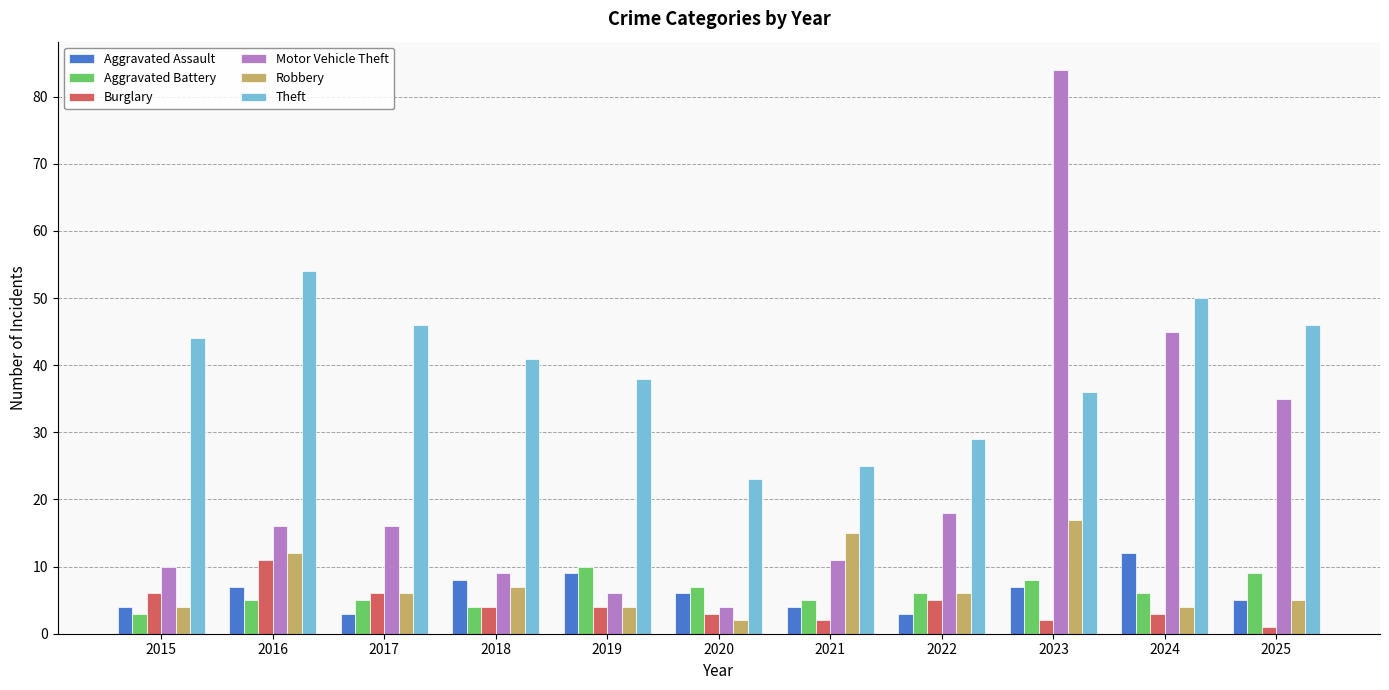

Reading left to right, what are all the values shown in this chart?

Aggravated Assault: 2015=4	2016=7	2017=3	2018=8	2019=9	2020=6	2021=4	2022=3	2023=7	2024=12	2025=5
Aggravated Battery: 2015=3	2016=5	2017=5	2018=4	2019=10	2020=7	2021=5	2022=6	2023=8	2024=6	2025=9
Burglary: 2015=6	2016=11	2017=6	2018=4	2019=4	2020=3	2021=2	2022=5	2023=2	2024=3	2025=1
Motor Vehicle Theft: 2015=10	2016=16	2017=16	2018=9	2019=6	2020=4	2021=11	2022=18	2023=84	2024=45	2025=35
Robbery: 2015=4	2016=12	2017=6	2018=7	2019=4	2020=2	2021=15	2022=6	2023=17	2024=4	2025=5
Theft: 2015=44	2016=54	2017=46	2018=41	2019=38	2020=23	2021=25	2022=29	2023=36	2024=50	2025=46